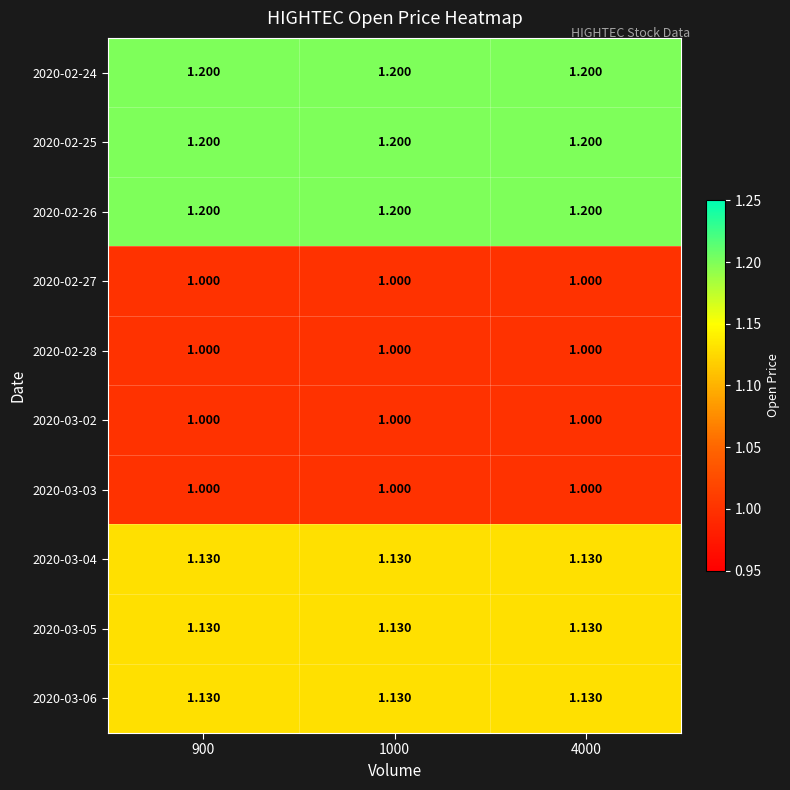

What is the minimum value shown in the chart?

1.0